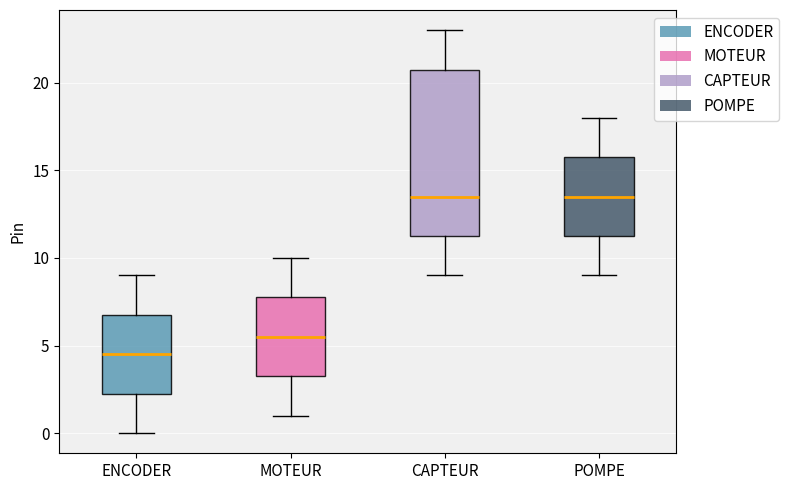

Reading left to right, read every box against the y-axis: the position of its median line, the range the box covers, and the ends of its whiskers. The values are not printed on the chart, so give them approximately, as read against the axis.

ENCODER: median 4.5, box 2.5 to 7.0, whiskers 0.0 to 9.0
MOTEUR: median 5.5, box 3.5 to 8.0, whiskers 1.0 to 10.0
CAPTEUR: median 13.5, box 11.5 to 21.0, whiskers 9.0 to 23.0
POMPE: median 13.5, box 11.5 to 16.0, whiskers 9.0 to 18.0